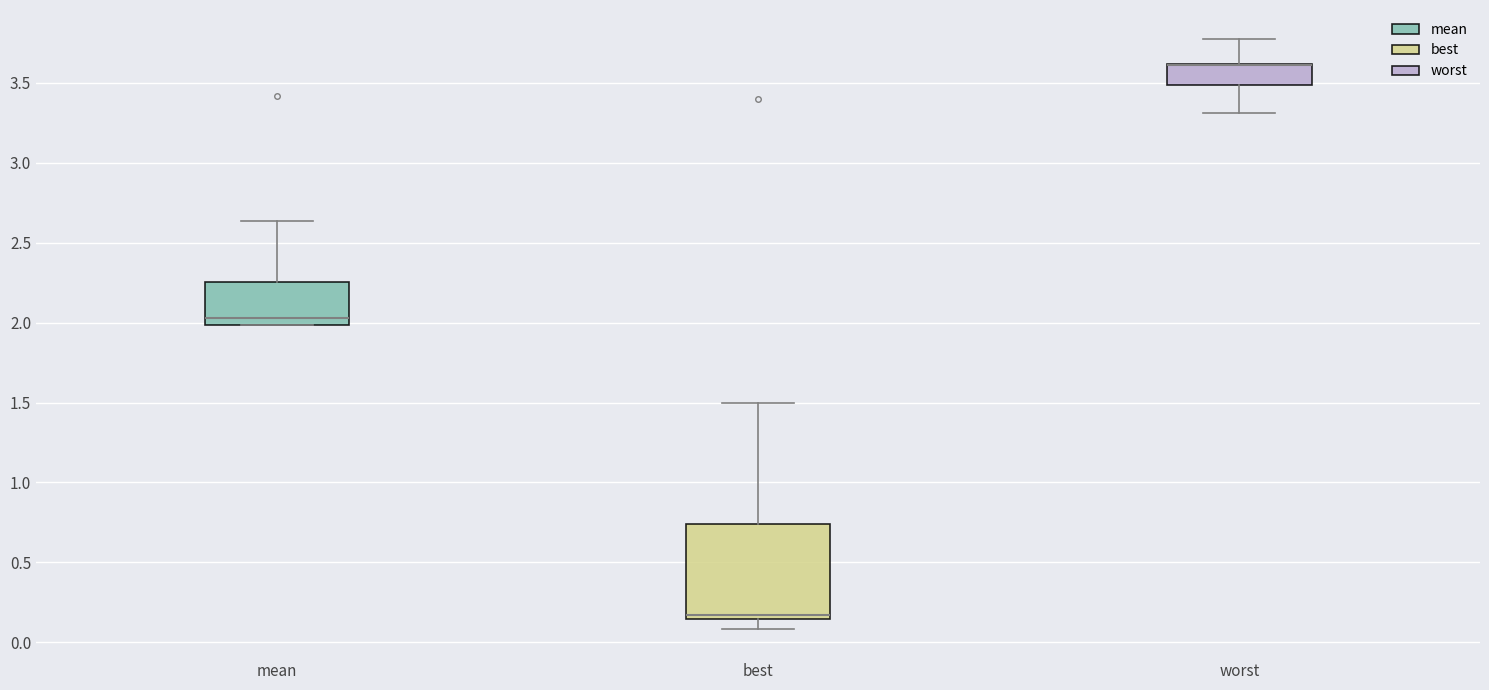

Reading left to right, read every box against the y-axis: the position of its median line, the range the box covers, and the ends of its whiskers. The values are not printed on the chart, so give them approximately, as read against the axis.

mean: median 2.05, box 2.00 to 2.25, whiskers 2.00 to 2.65
best: median 0.15 (just above the box's lower edge), box 0.15 to 0.75, whiskers 0.10 to 1.50
worst: median 3.60 (drawn on the box's upper edge), box 3.50 to 3.60, whiskers 3.30 to 3.75